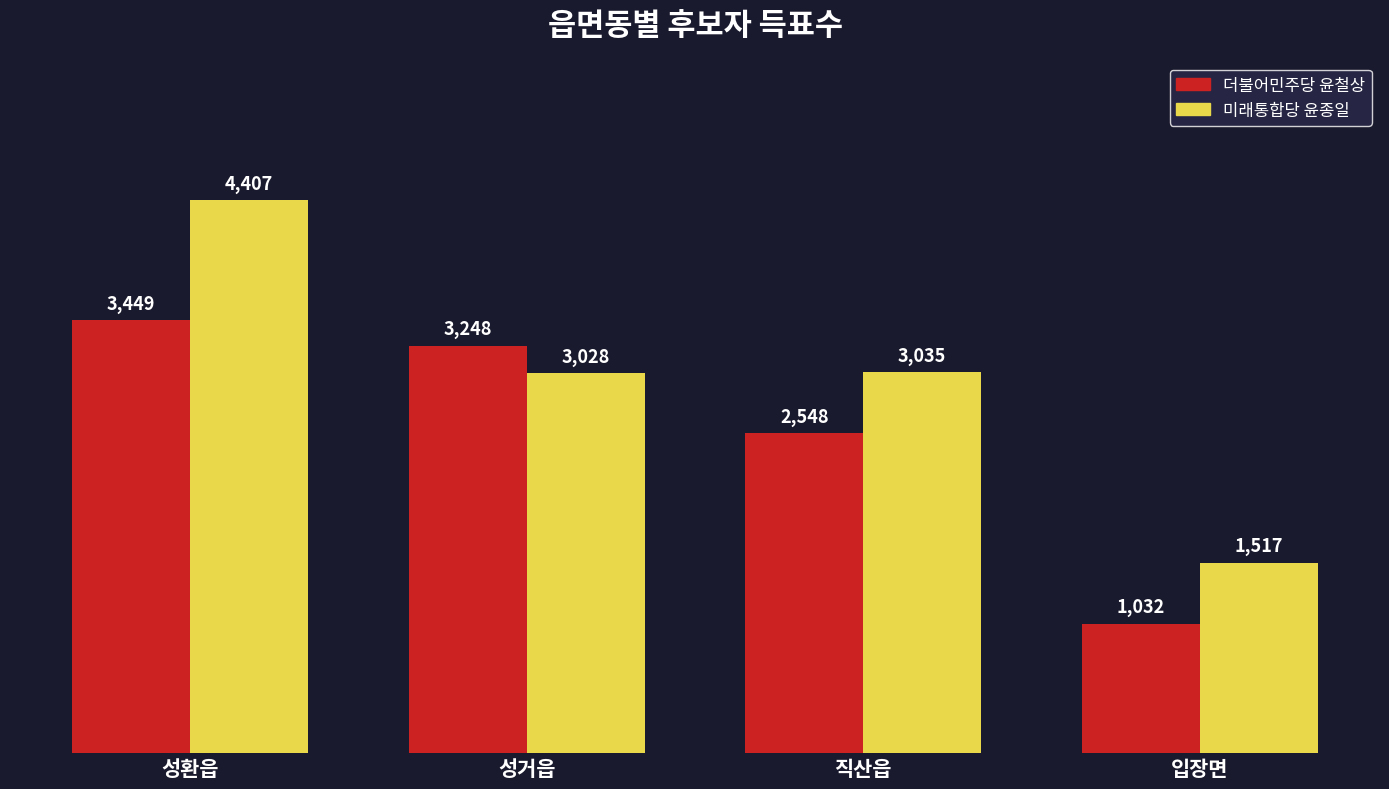

What are all the series names shown in the legend?

더불어민주당 윤철상, 미래통합당 윤종일